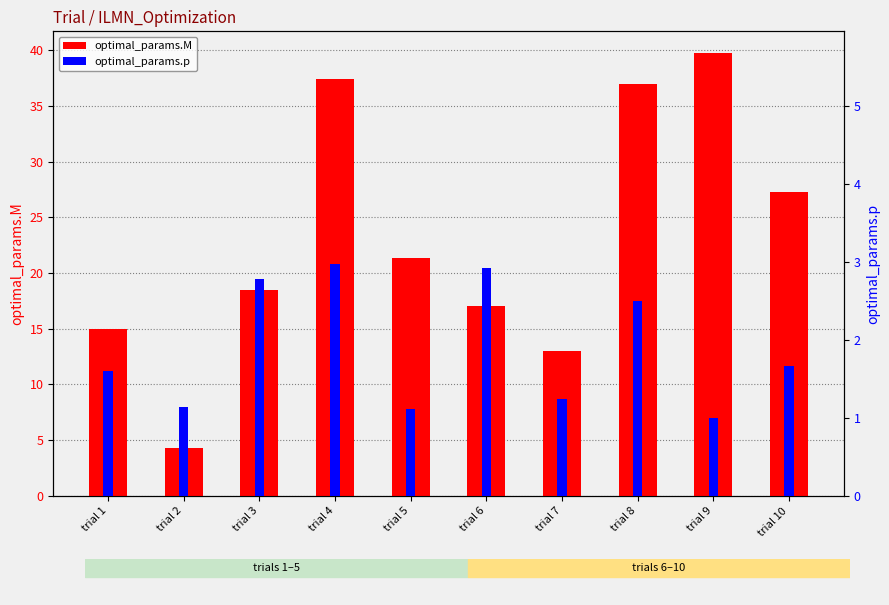

Where does the optimal_params.M series first go above 21?

trial 4